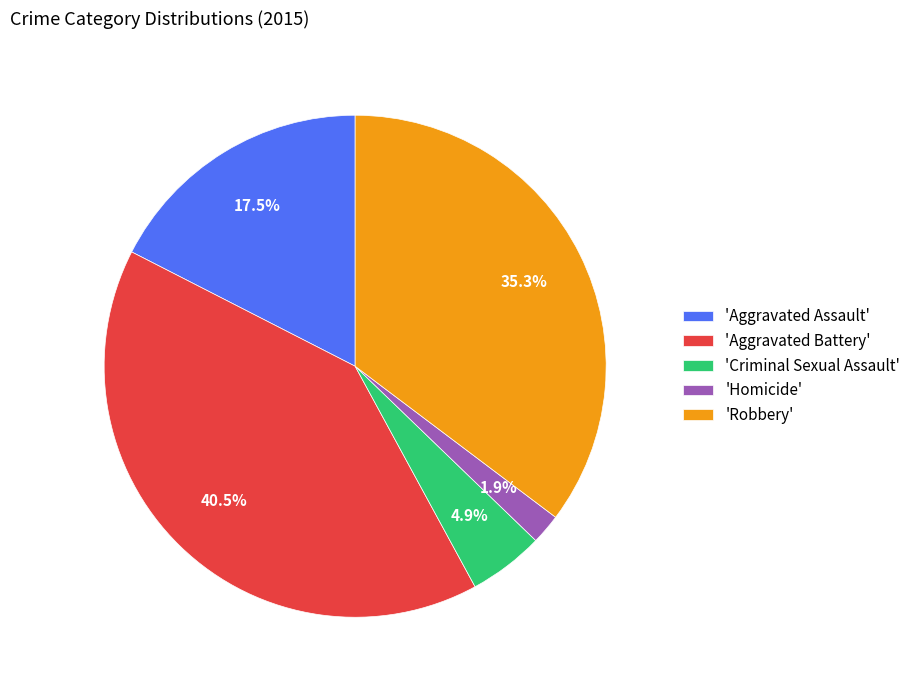

Which category has the smallest portion of the pie?

'Homicide'